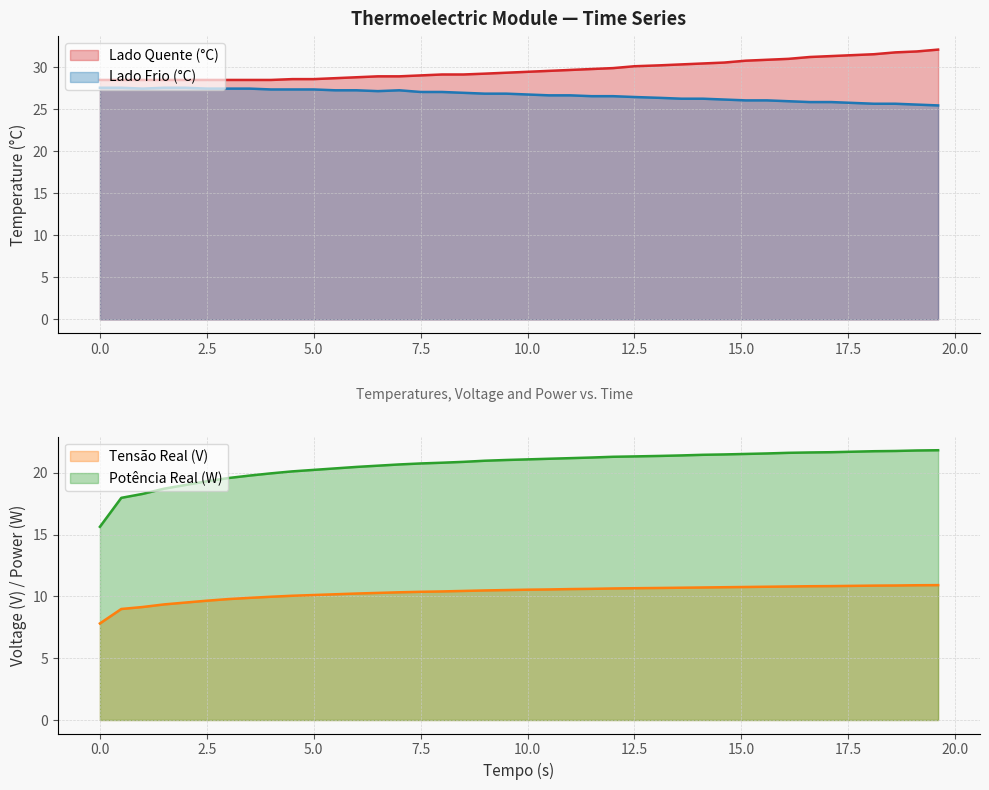

Which category has the lowest value in the Lado Frio (°C) series?

19.6